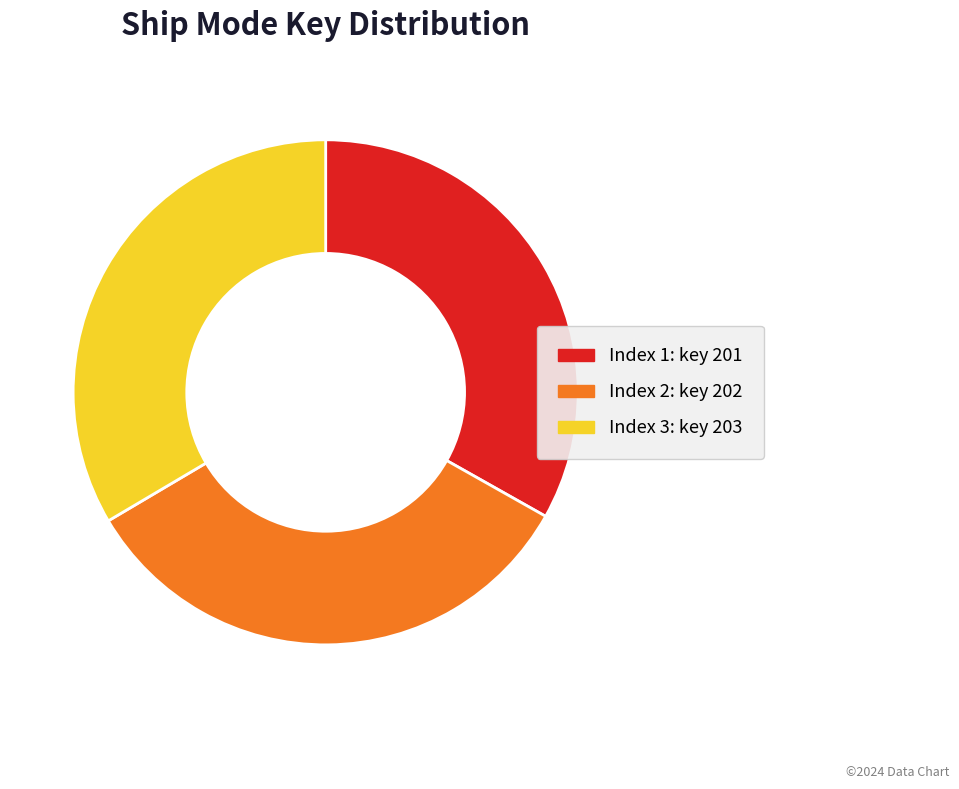

Does any single category account for the majority?

No